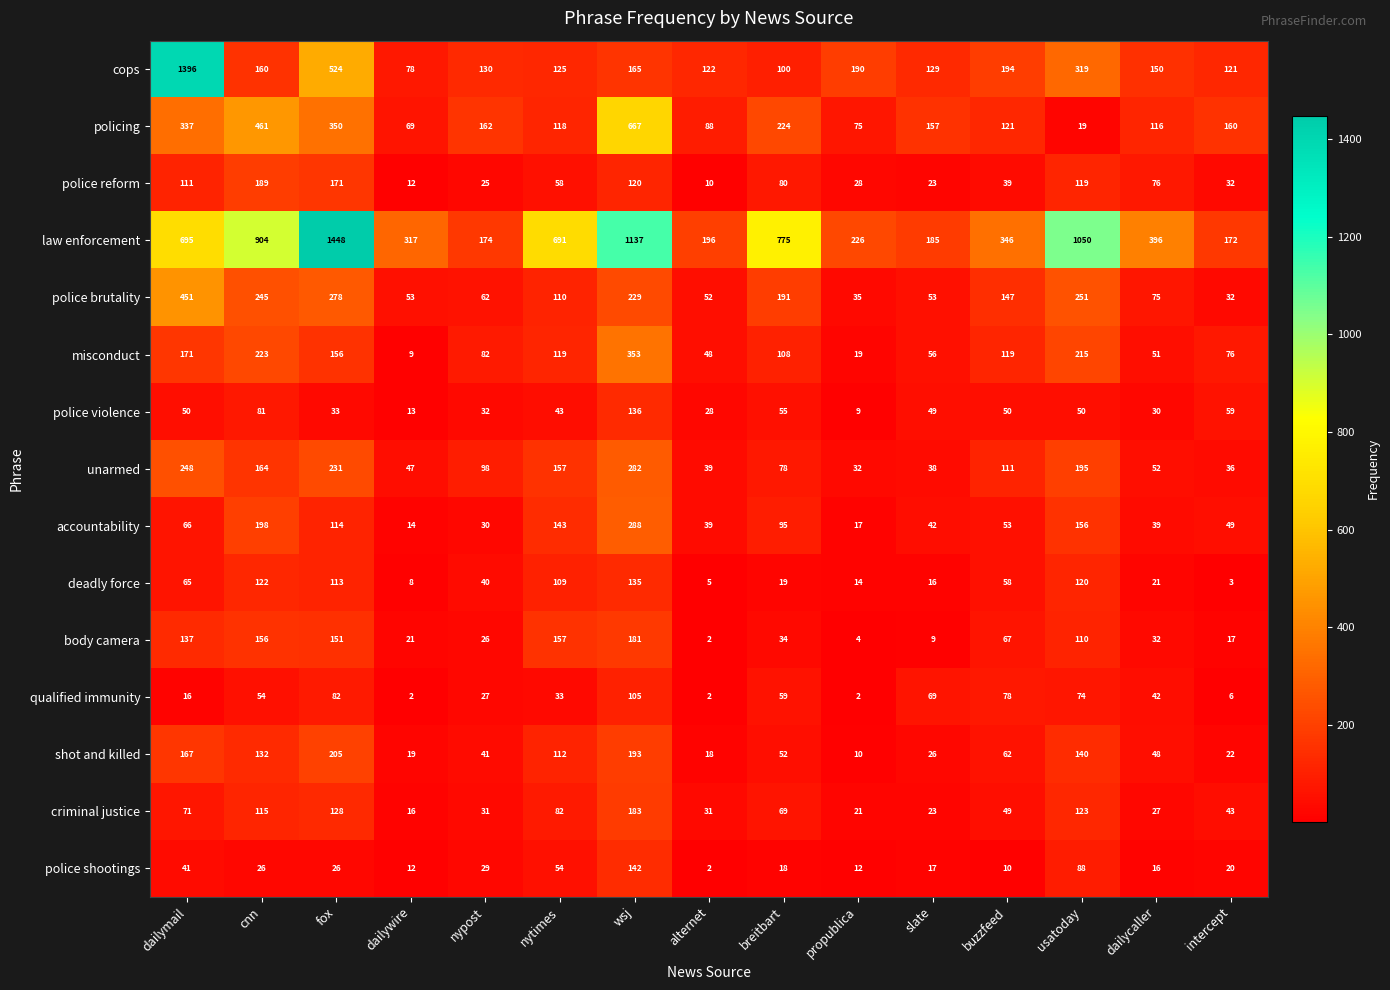

Is it true that law enforcement equals 308 at breitbart?

False